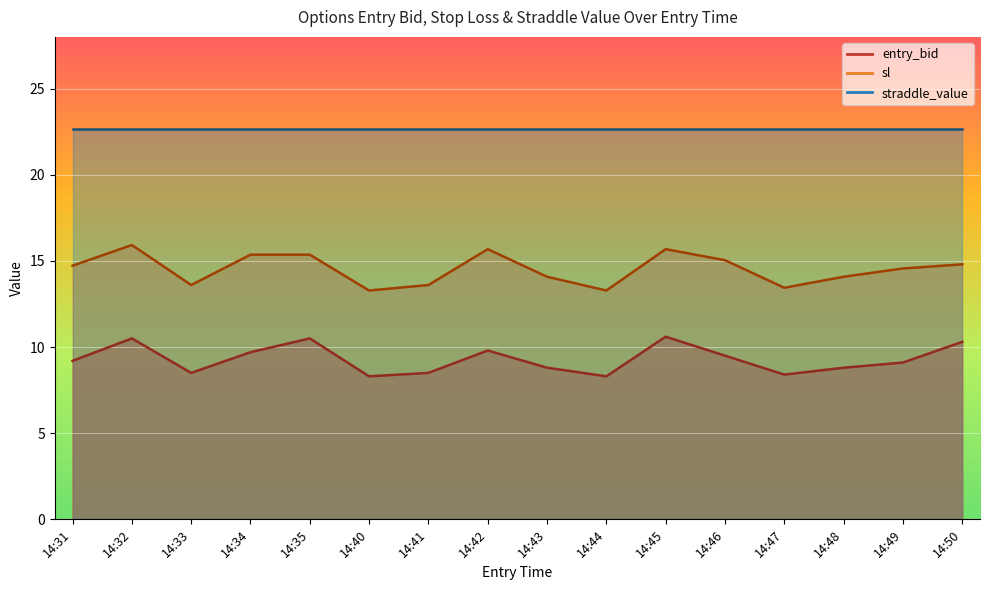

What is the sum of the sl values at 14:43 and 14:31?

28.8